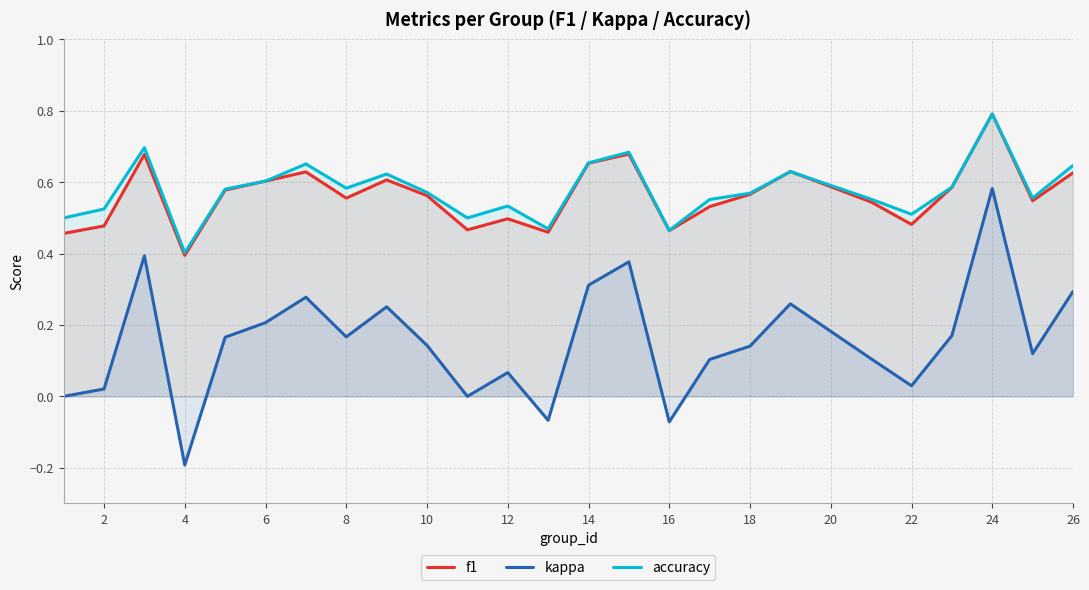

True or false: accuracy and kappa intersect in this chart.

False